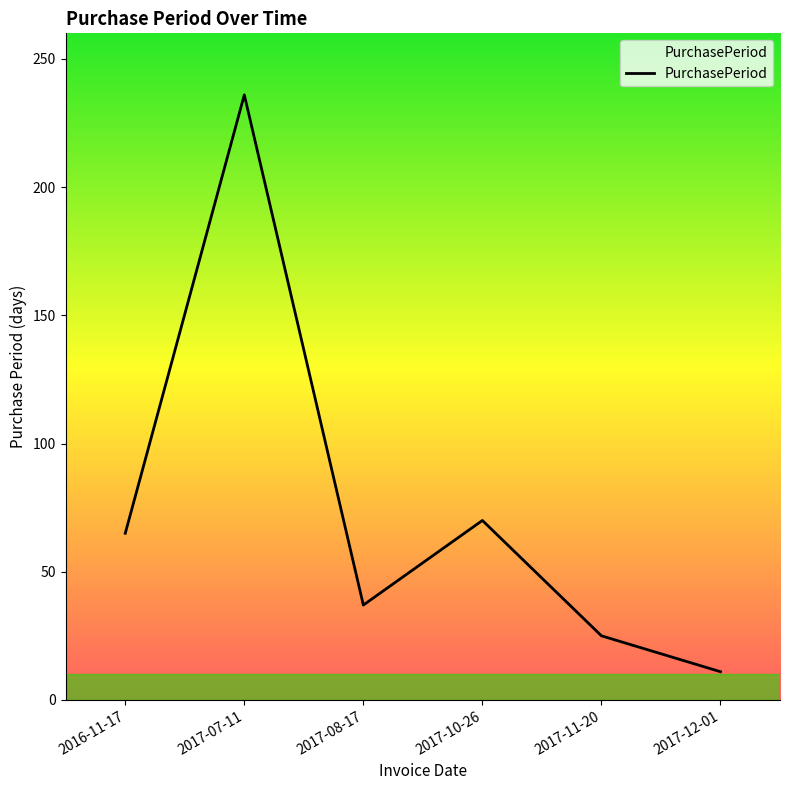

What is the ratio of the value at 2017-12-01 to the value at 2017-08-17?

0.3